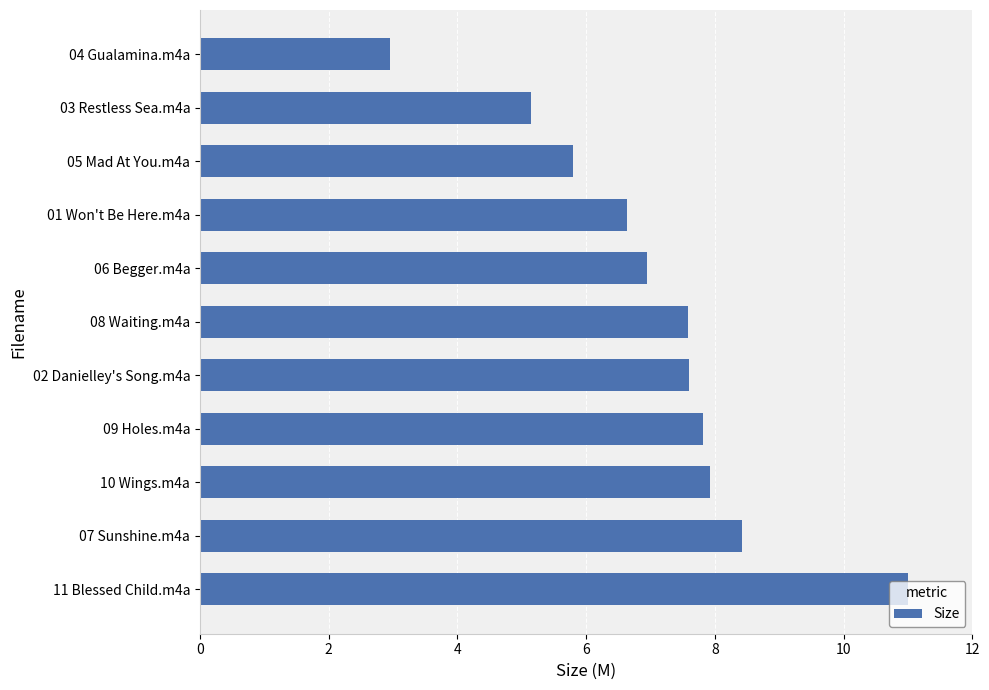

Is it true that the value at 05 Mad At You.m4a is 9.3?

False